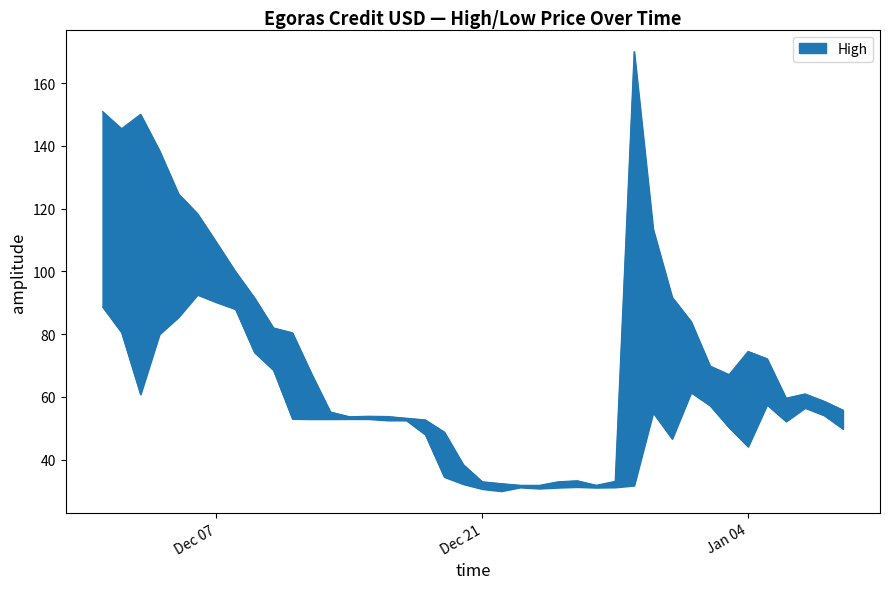

Does the chart have visible grid lines?

No